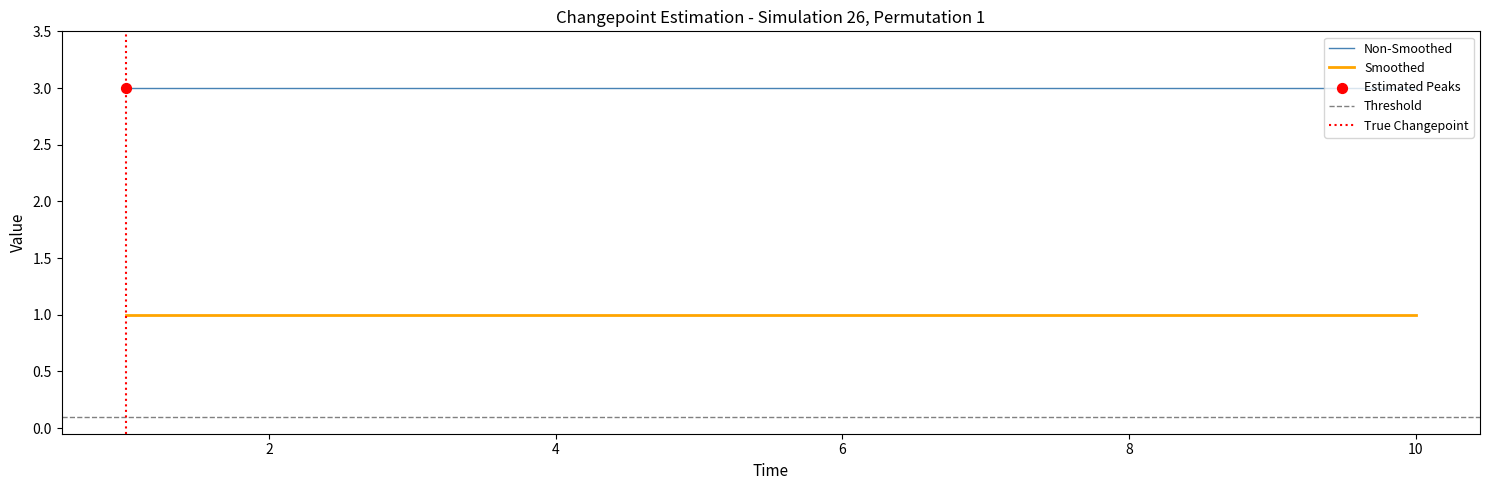

True or false: Non-Smoothed has a value of 3 at 2.

True